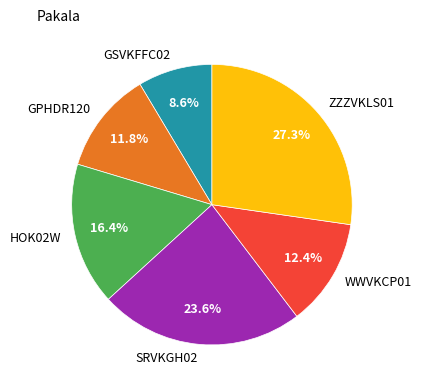

What percentage is NOT represented by SRVKGH02?

76.4%